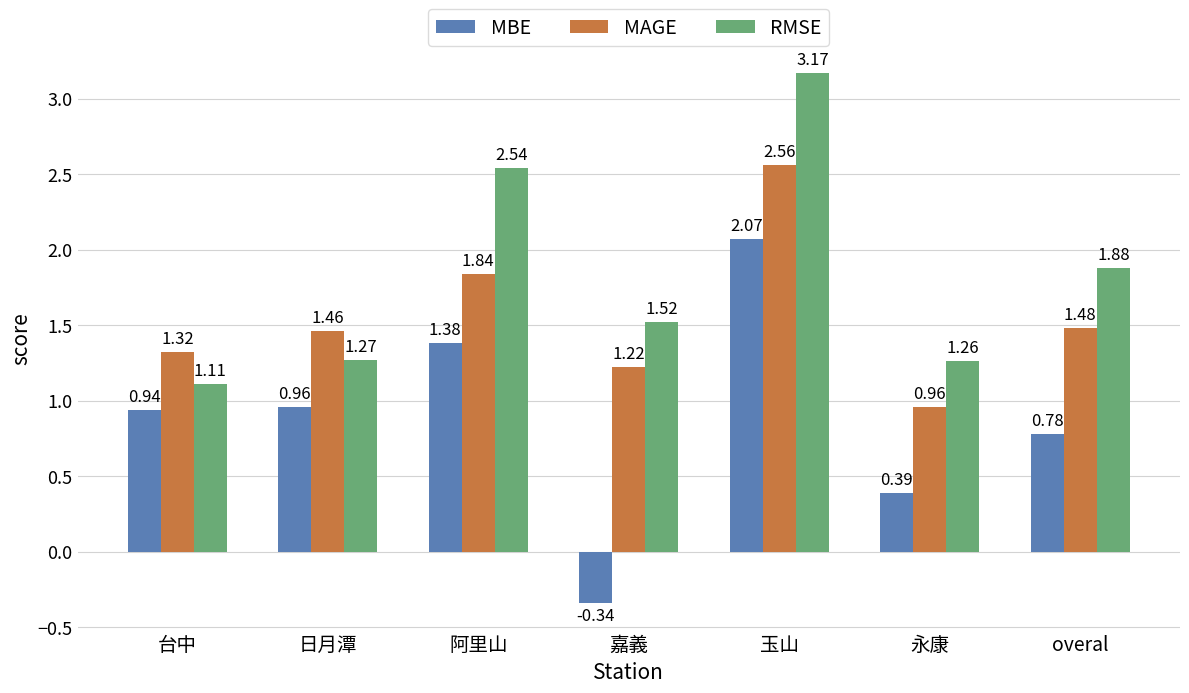

Rank the series at 日月潭 from lowest to highest value.

MBE, RMSE, MAGE